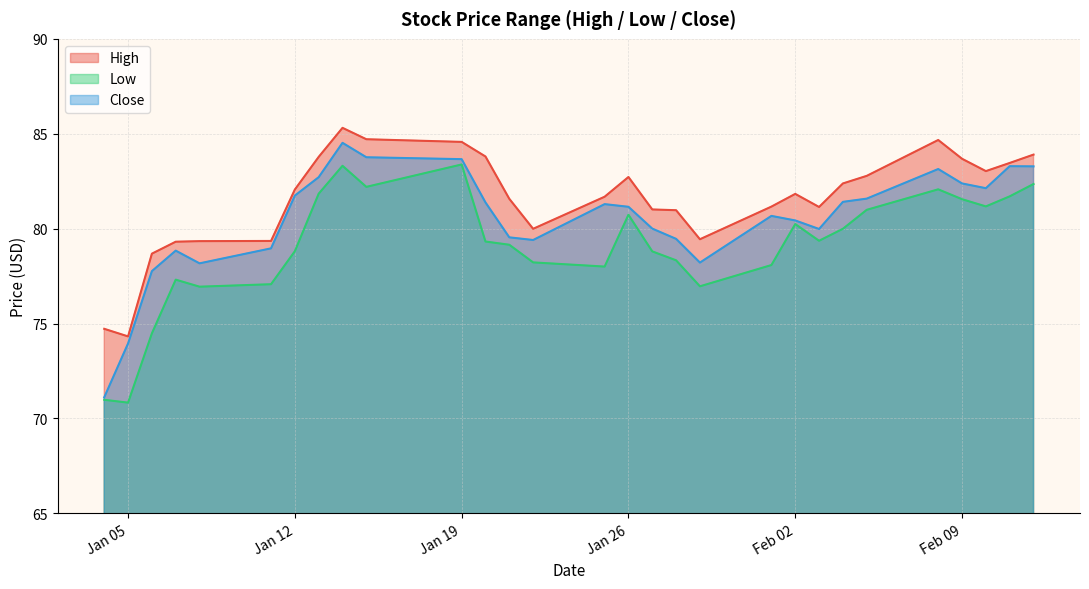

True or false: High has a value of 83.8 at 2021-01-20.

True